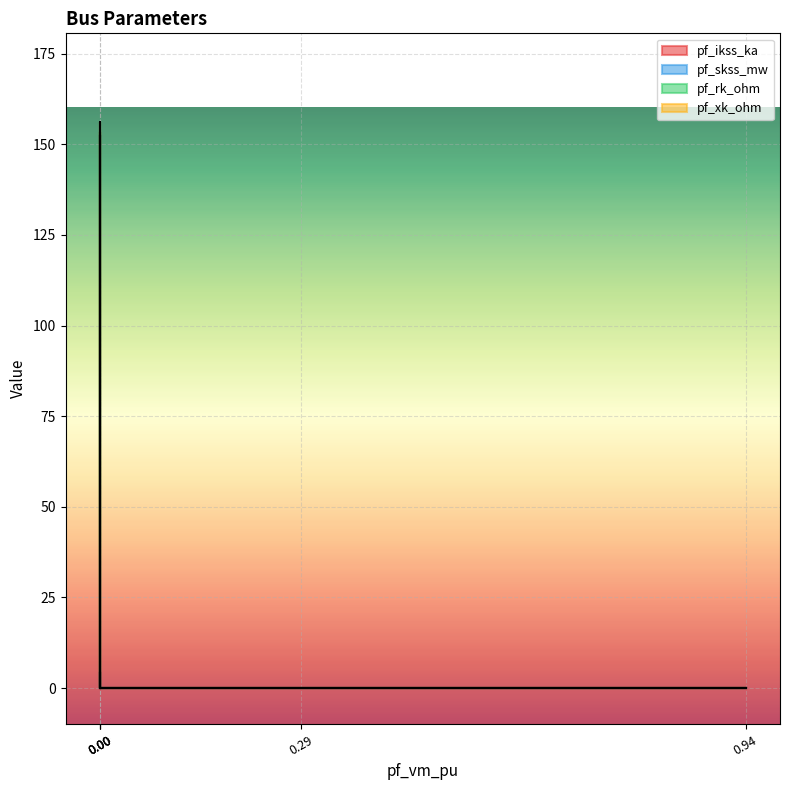

True or false: pf_skss_mw and pf_xk_ohm cross at least once.

False